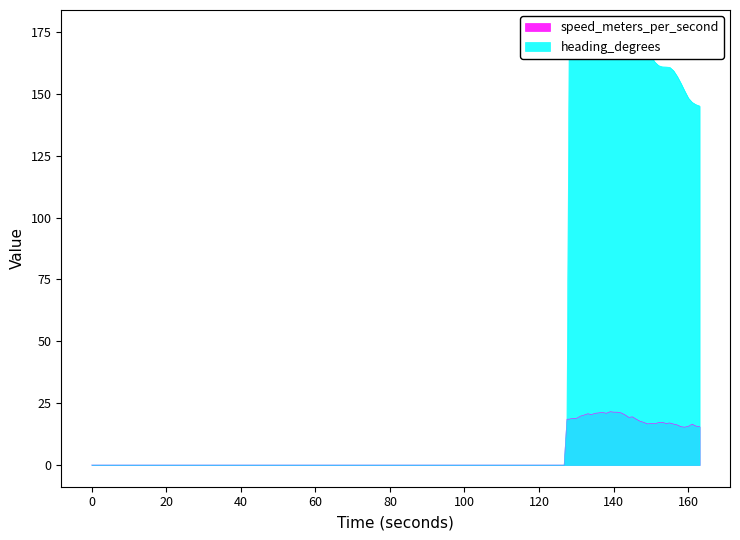

Rank the series by their average value, from highest to lowest.

heading_degrees, speed_meters_per_second